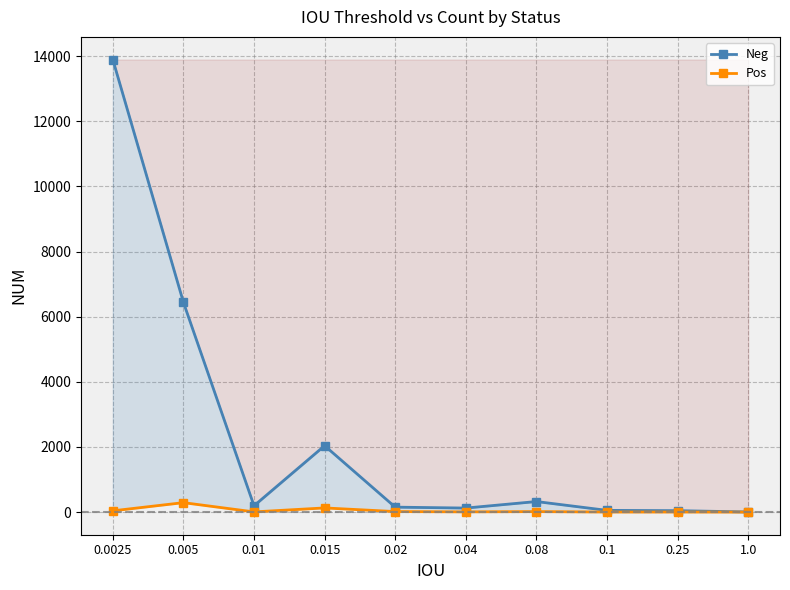

At how many categories does at least one series exceed 1103?

3